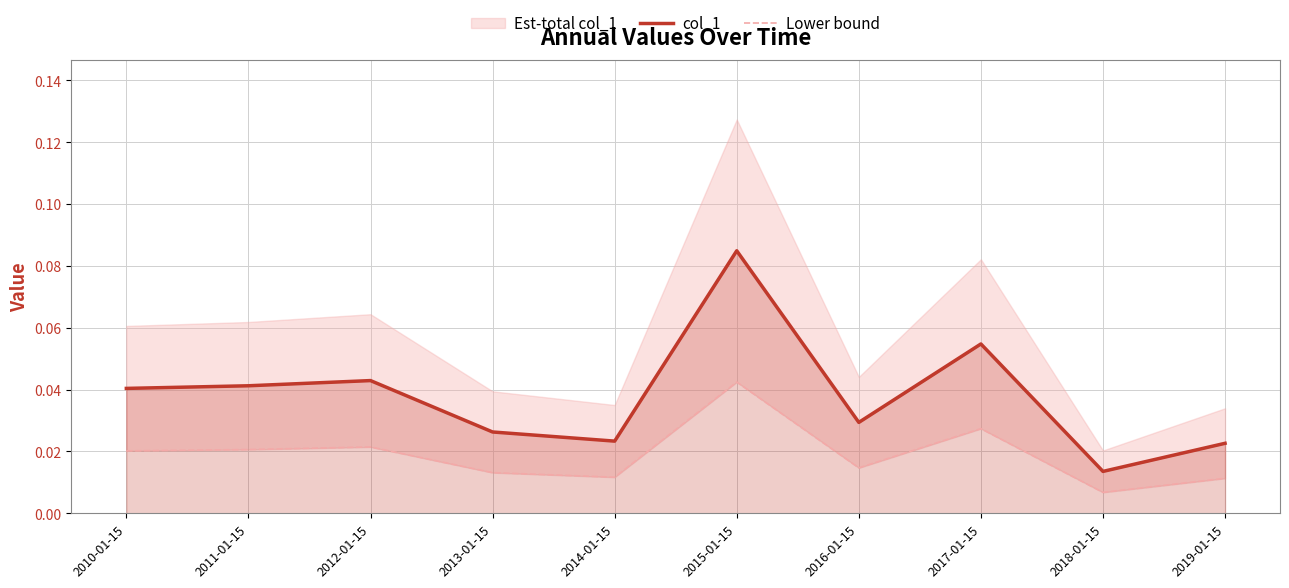

What is the sum of the col_1 values at 2013-01-15 and 2010-01-15?

0.1